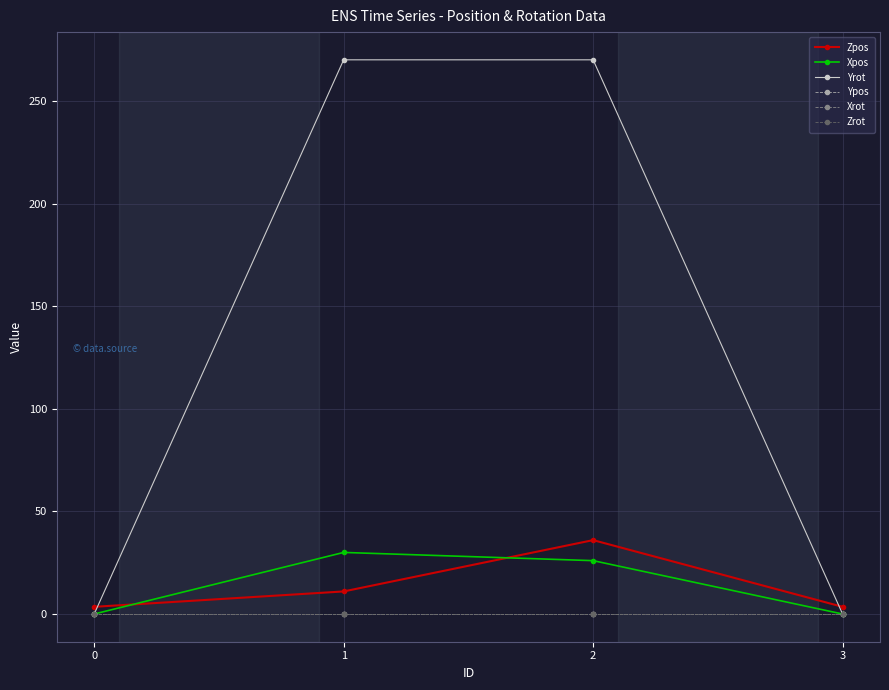

Does the chart have visible grid lines?

Yes